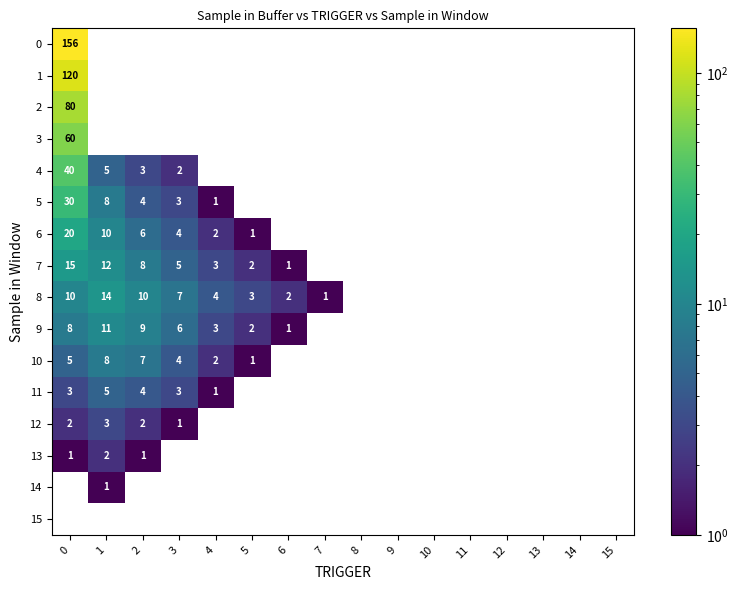

Which label corresponds to the smallest value in the chart?

4